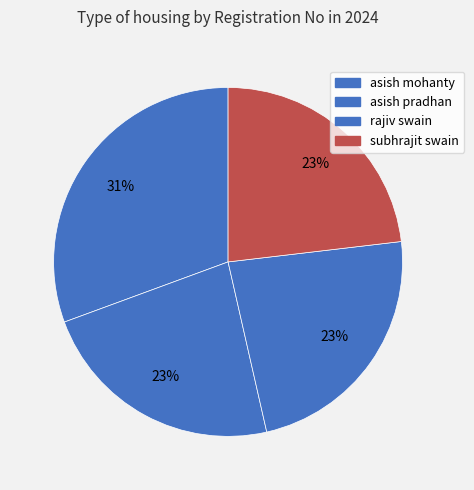

Which category has the smallest portion of the pie?

asish pradhan